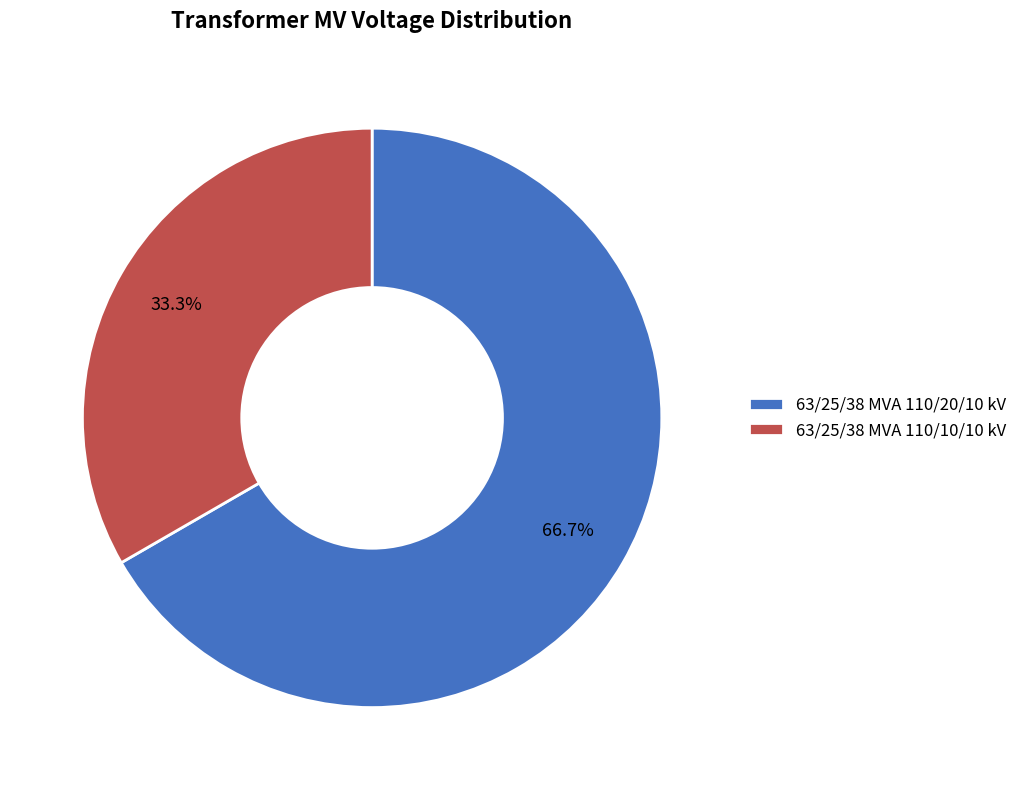

To the nearest percent, what percentage of the pie is 63/25/38 MVA 110/10/10 kV?

33%